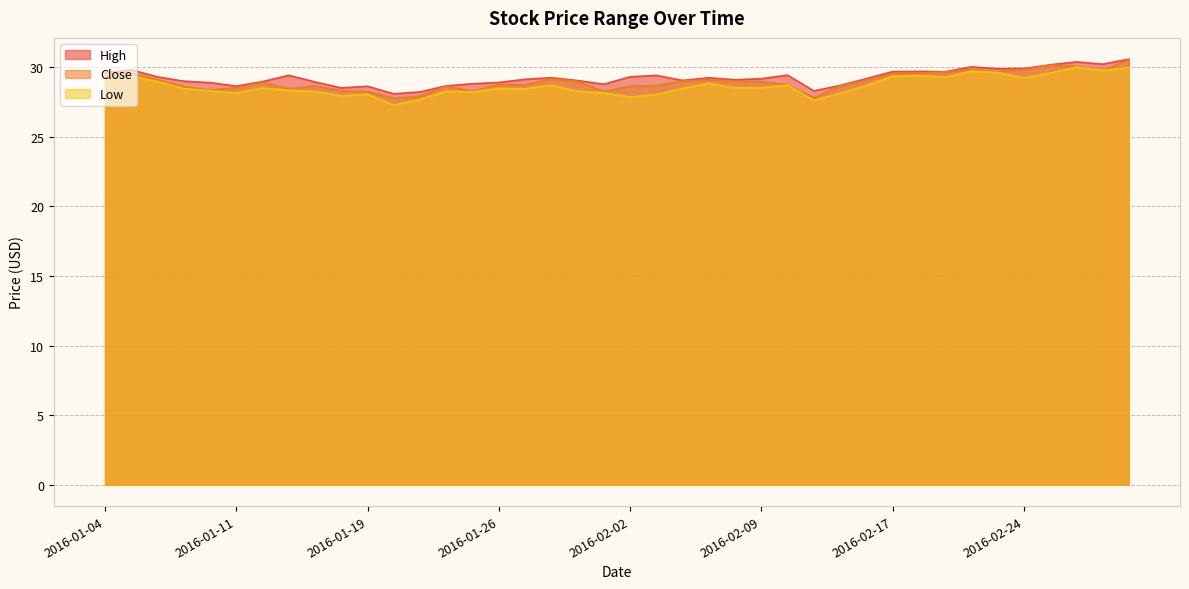

What is the total value across all series at 2016-01-11?

85.3